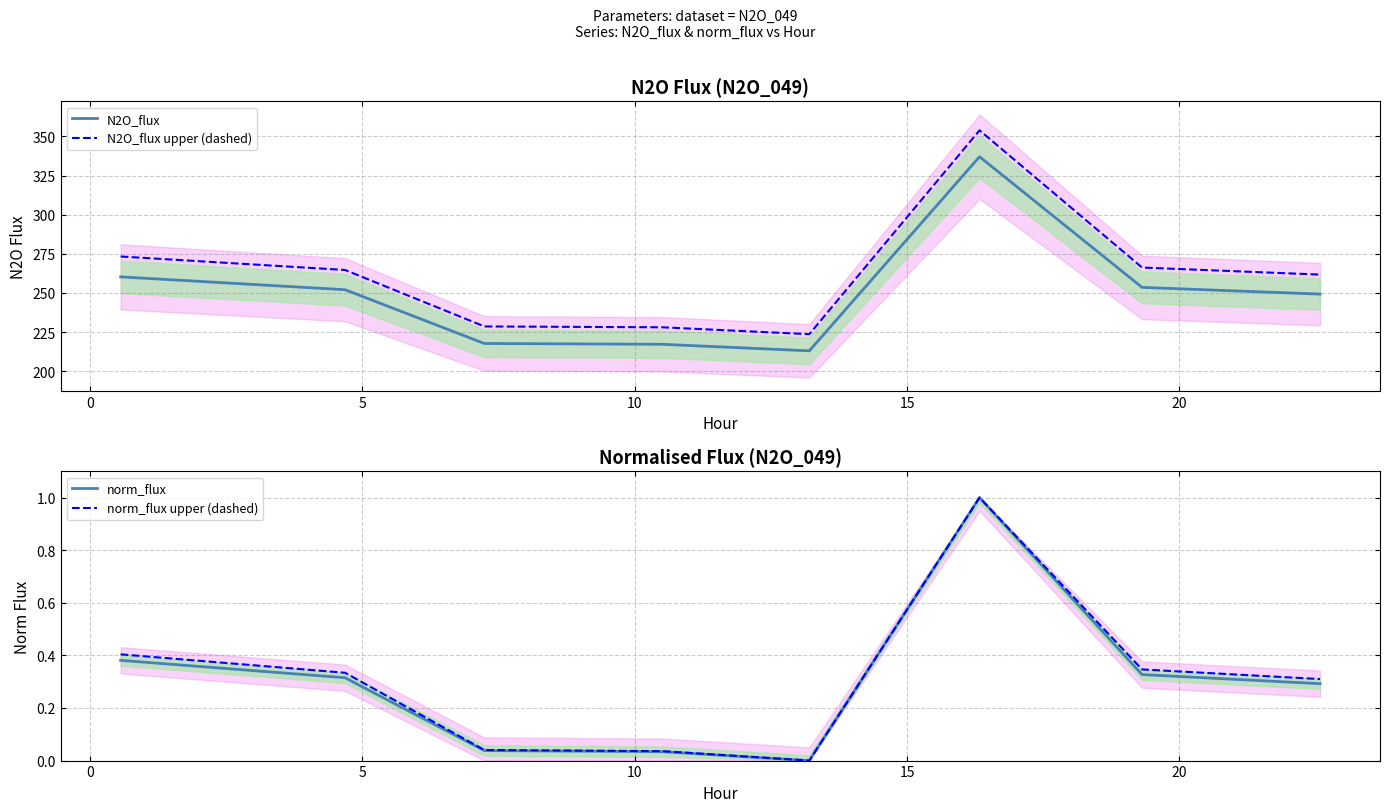

What are all the series names shown in the legend?

N2O_flux, N2O_flux upper (dashed), norm_flux, norm_flux upper (dashed)